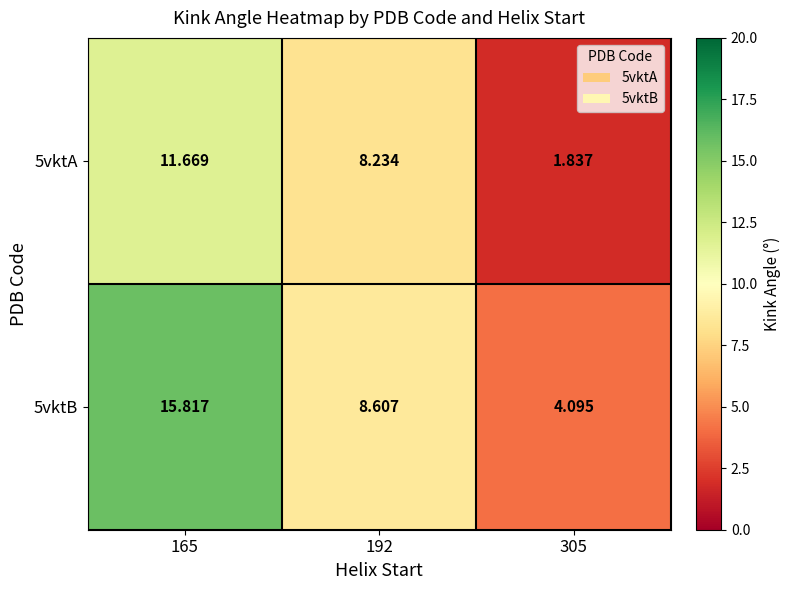

Which series has the widest spread of values?

5vktB